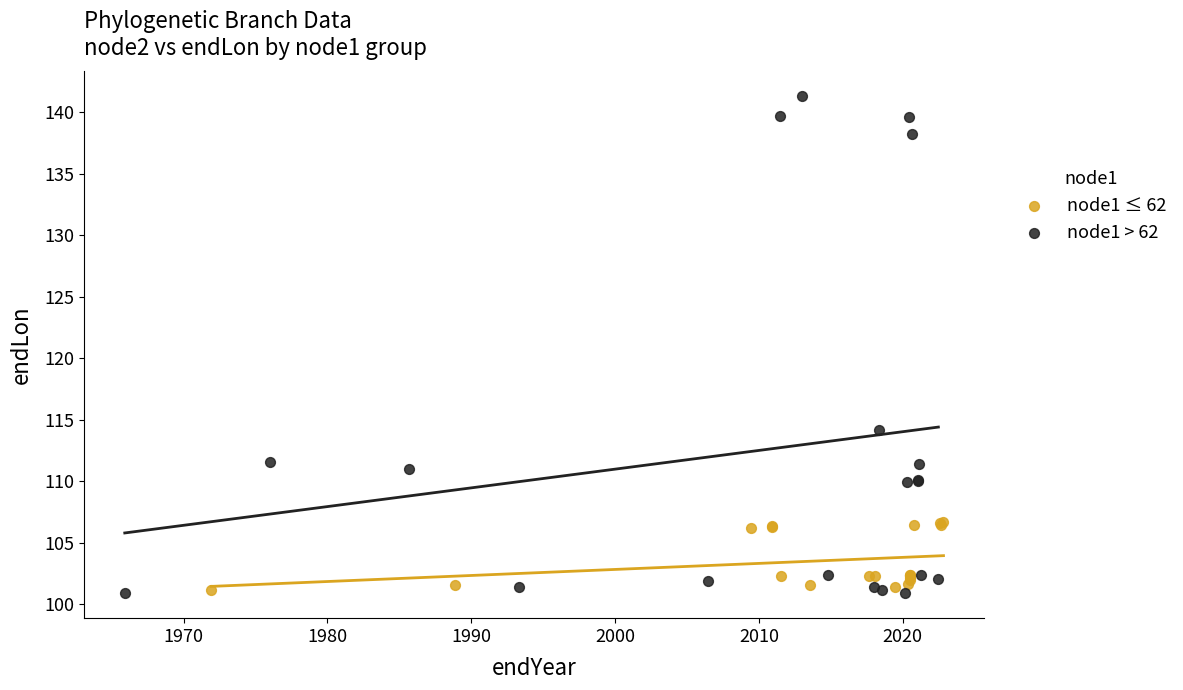

Which series reaches the maximum Y coordinate?

node1 > 62